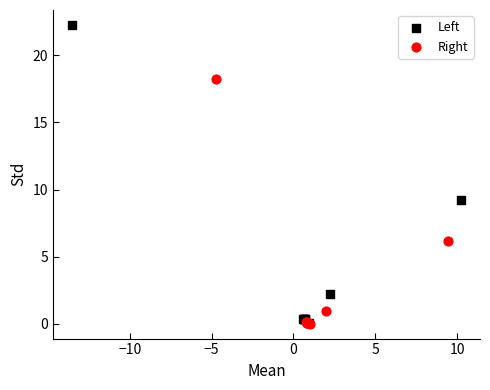

Which series reaches the maximum Y coordinate?

Left